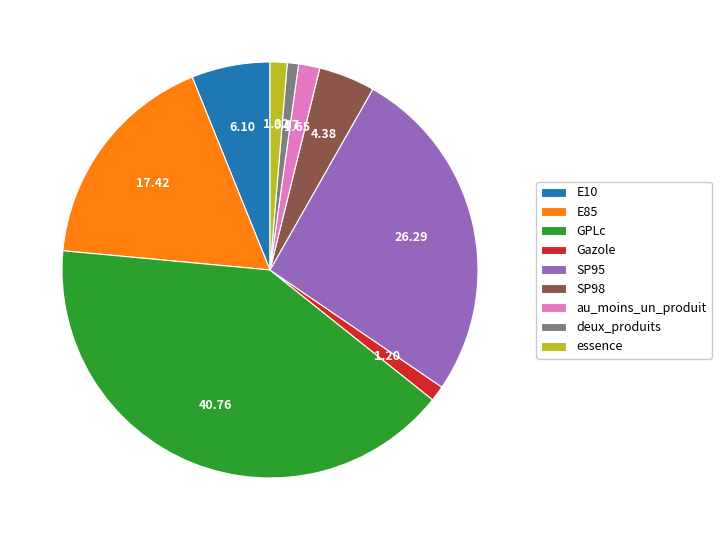

How many slices are in this pie chart?

9